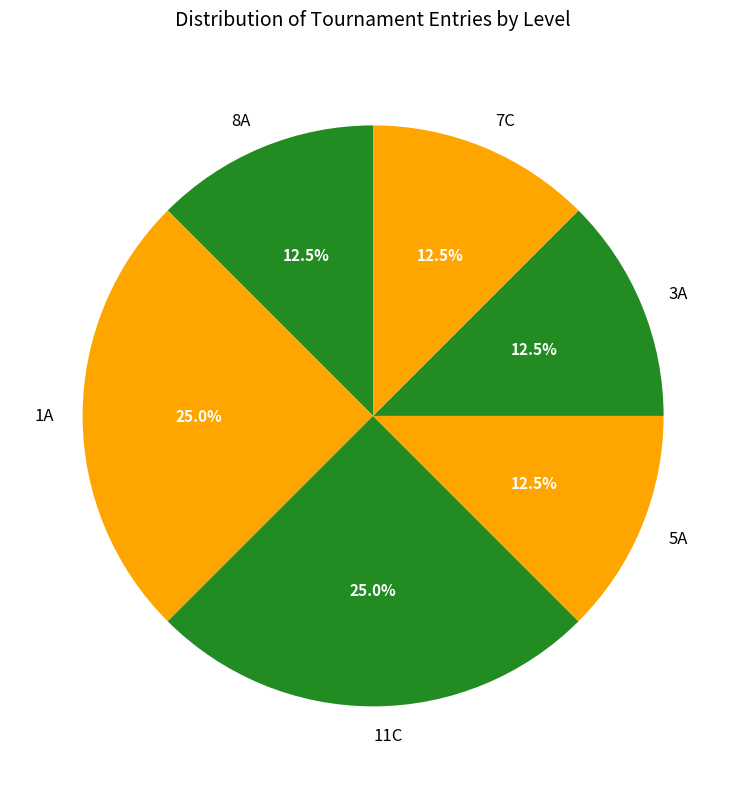

Combined, do 5A and 8A account for over 50%?

No